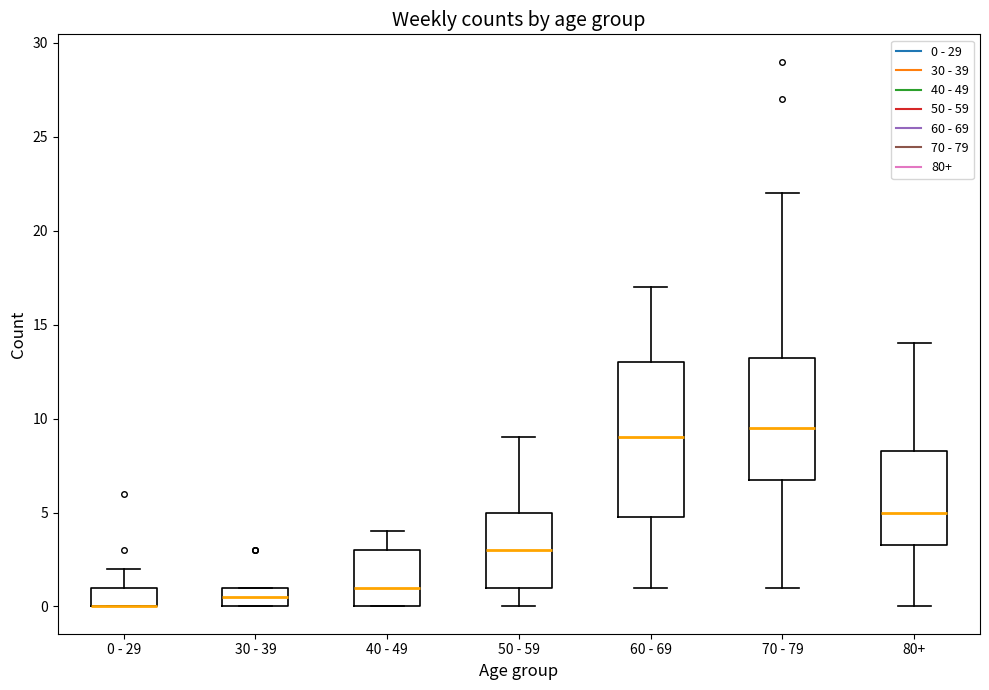

Reading left to right, transcribe this box plot: for each box, give where its median line is, the range the box spans, and where its two whiskers end, as read against the y-axis. The values are not printed on the chart, so give them approximately, as read against the axis.

0 - 29: median 0.0 (drawn on the box's lower edge), box 0.0 to 1.0, whiskers 0.0 to 2.0
30 - 39: median 0.5, box 0.0 to 1.0, whiskers 0.0 to 1.0
40 - 49: median 1.0, box 0.0 to 3.0, whiskers 0.0 to 4.0
50 - 59: median 3.0, box 1.0 to 5.0, whiskers 0.0 to 9.0
60 - 69: median 9.0, box 5.0 to 13.0, whiskers 1.0 to 17.0
70 - 79: median 9.5, box 7.0 to 13.5, whiskers 1.0 to 22.0
80+: median 5.0, box 3.5 to 8.5, whiskers 0.0 to 14.0